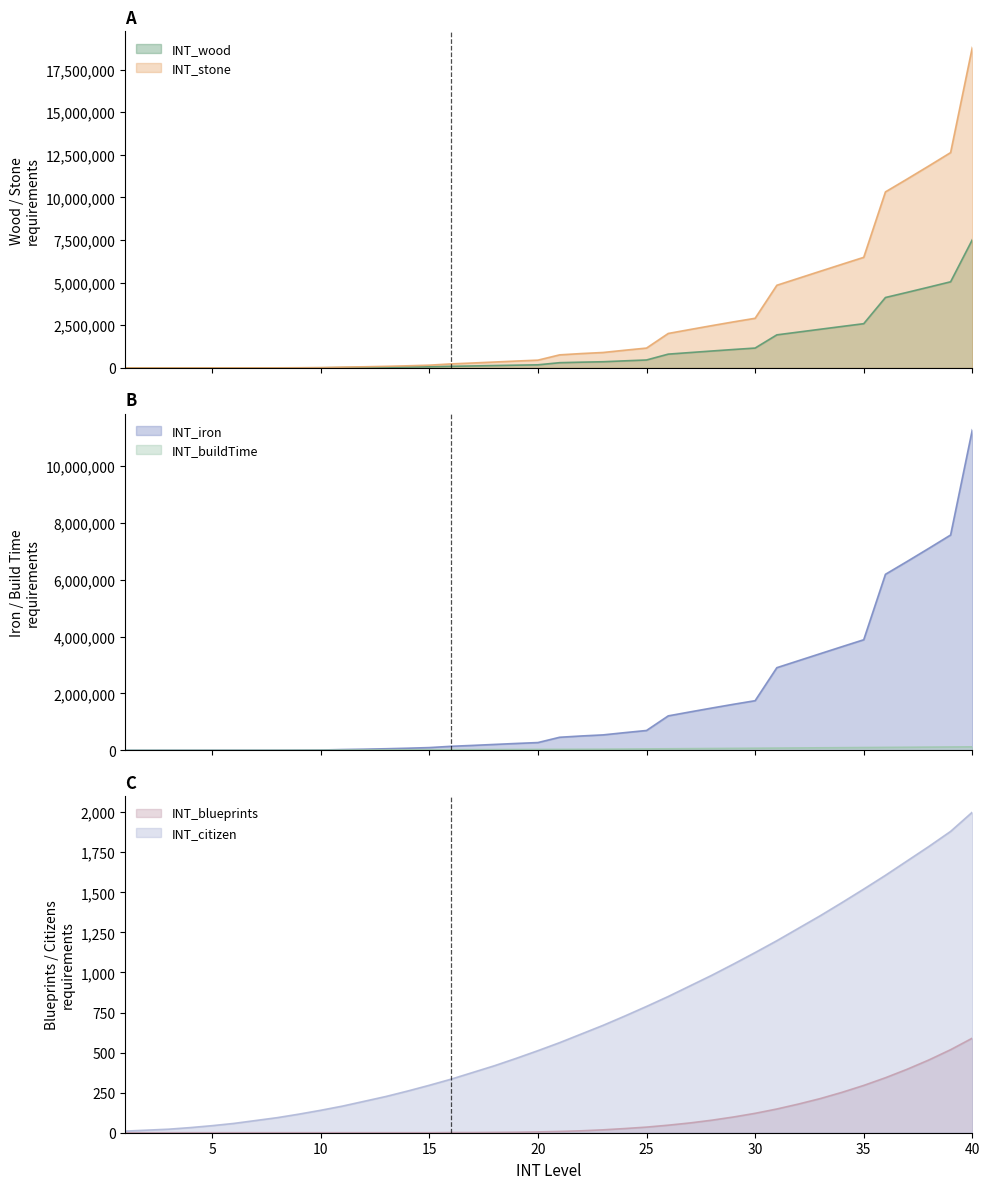

Reading right to left, transcribe all the data shown in this chart.

INT_wood: 40=7522001	39=5052564	38=4740036	37=4432468	36=4130391	35=2594669	34=2432269	33=2268336	32=2103696	31=1939174	30=1164573	29=1080053	28=991771	27=900815	26=808269	25=465415	24=415065	23=361968	22=336682	21=306251	20=181951	19=160986	18=138183	17=115296	16=94082	15=64236	14=49352	13=36818	12=26439	11=18018	10=7100	9=3917	8=1592	7=1224	6=1020	5=817	4=612	3=409	2=205	1=86
INT_stone: 40=18805001	39=12631408	38=11850088	37=11081168	36=10325976	35=6486672	34=6080671	33=5670839	32=5259239	31=4847933	30=2911432	29=2700132	28=2479428	27=2252036	26=2020671	25=1163537	24=1037663	23=904919	22=841704	21=765626	20=454876	19=402465	18=345456	17=288240	16=235205	15=160589	14=123380	13=92045	12=66096	11=45044	10=17748	9=9792	8=3979	7=3060	6=2550	5=2041	4=1530	3=1021	2=511	1=213
INT_iron: 40=11283001	39=7578845	38=7110053	37=6648701	36=6195586	35=3892004	34=3648403	33=3402504	32=3155544	31=2908760	30=1746860	29=1620079	28=1487657	27=1351222	26=1212403	25=698122	24=622598	23=542952	22=505023	21=459376	20=272926	19=241479	18=207274	17=172944	16=141123	15=96354	14=74028	13=55227	12=39658	11=27026	10=10649	9=5876	8=2387	7=1836	6=1530	5=1224	4=918	3=612	2=306	1=128
INT_buildTime: 40=122400	39=117504	38=112608	37=107712	36=102816	35=97920	34=93024	33=88128	32=83232	31=78336	30=73440	29=68544	28=63648	27=58752	26=53856	25=48960	24=44064	23=39168	22=36720	21=34272	20=31824	19=29376	18=26928	17=24480	16=22032	15=19584	14=17136	13=14688	12=12240	11=9792	10=7344	9=4896	8=2448	7=1224	6=816	5=408	4=204	3=102	2=44	1=20
INT_blueprints: 40=590	39=518	38=454	37=396	36=343	35=295	34=252	33=213	32=179	31=148	30=121	29=98	28=78	27=61	26=47	25=35	24=26	23=18	22=12	21=8	20=5	19=3	18=2	17=1	16=1	15=0	14=0	13=0	12=0	11=0	10=0	9=0	8=0	7=0	6=0	5=0	4=0	3=0	2=0	1=0
INT_citizen: 40=2000	39=1880	38=1786	37=1696	36=1606	35=1520	34=1436	33=1354	32=1276	31=1198	30=1124	29=1052	28=982	27=916	26=850	25=788	24=728	23=670	22=616	21=562	20=512	19=464	18=418	17=376	16=334	15=296	14=260	13=226	12=196	11=166	10=140	9=116	8=94	7=76	6=58	5=44	4=32	3=22	2=16	1=10